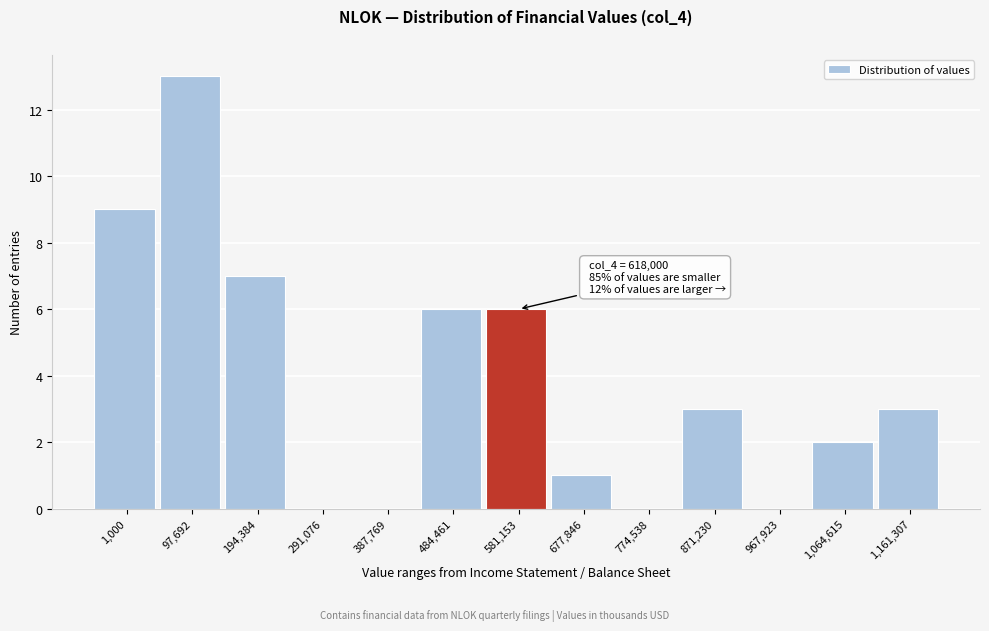

Reading right to left, list all the values displayed in this chart.

1,161,307=3	1,064,615=2	967,923=0	871,230=3	774,538=0	677,846=1	581,153=6	484,461=6	387,769=0	291,076=0	194,384=7	97,692=13	1,000=9